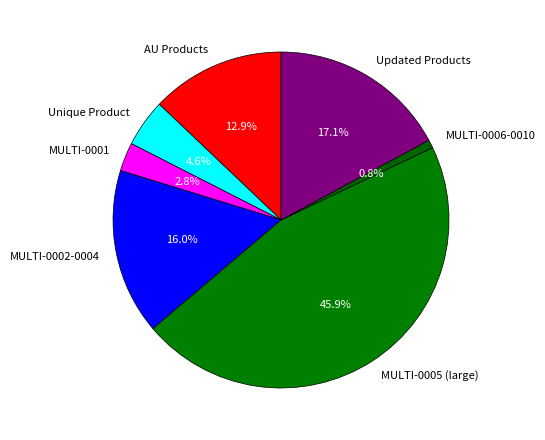

Which category has the biggest portion of the pie?

MULTI-0005 (large)